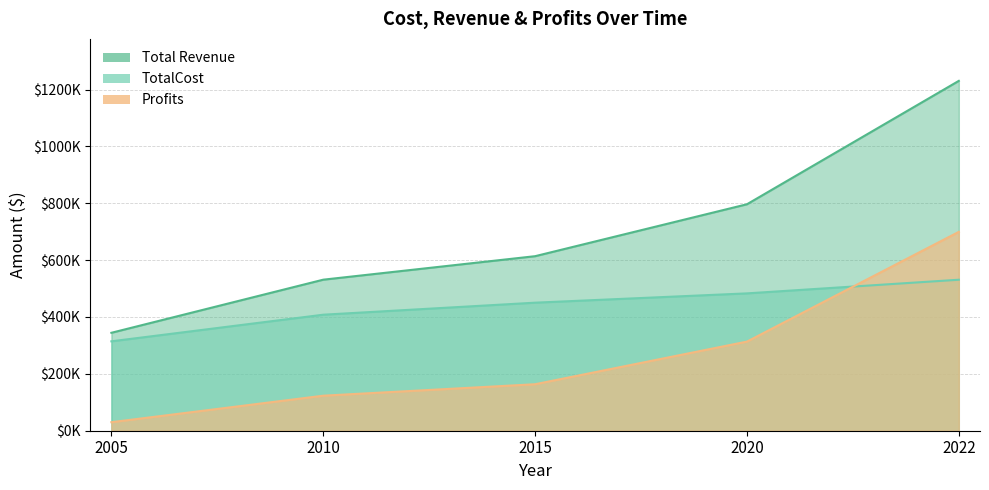

Which series has the widest spread of values?

Total Revenue